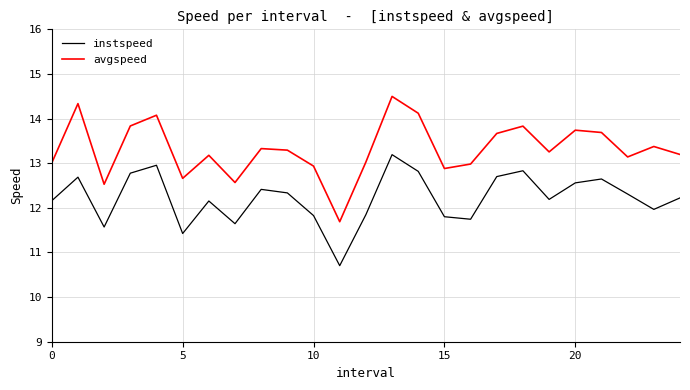

What is the difference between the maximum and minimum values in the instspeed series?

2.5